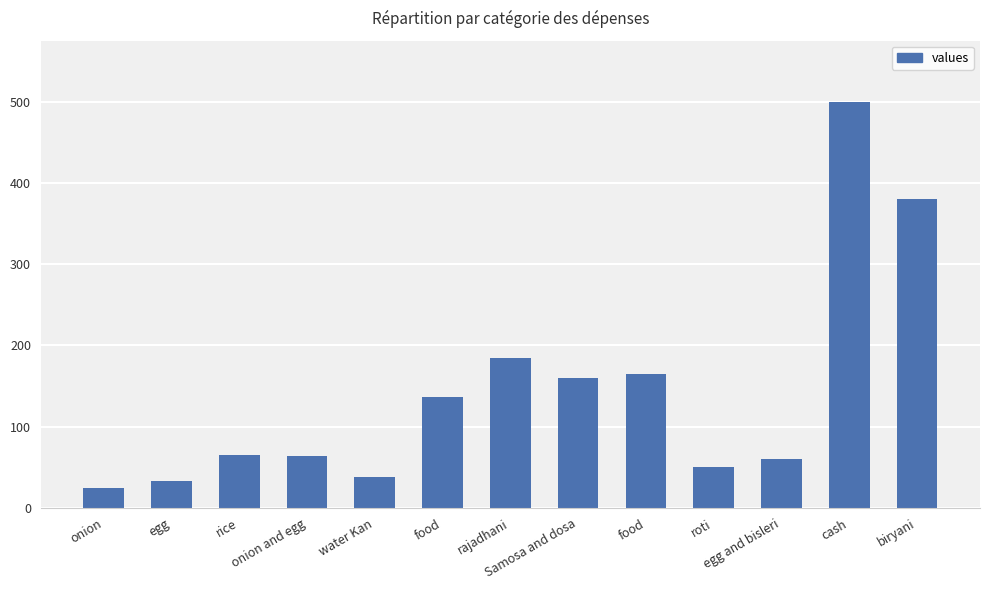

How many bars are there in total?

13